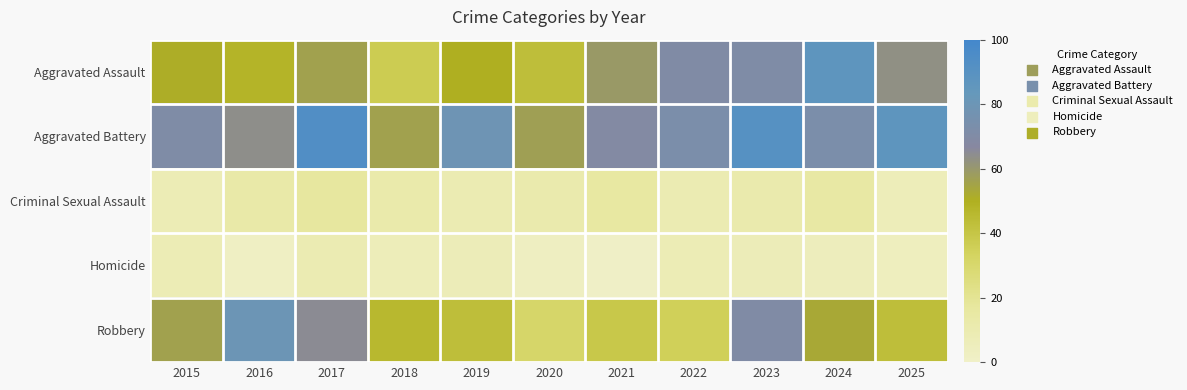

What is the maximum value shown in the chart?

93